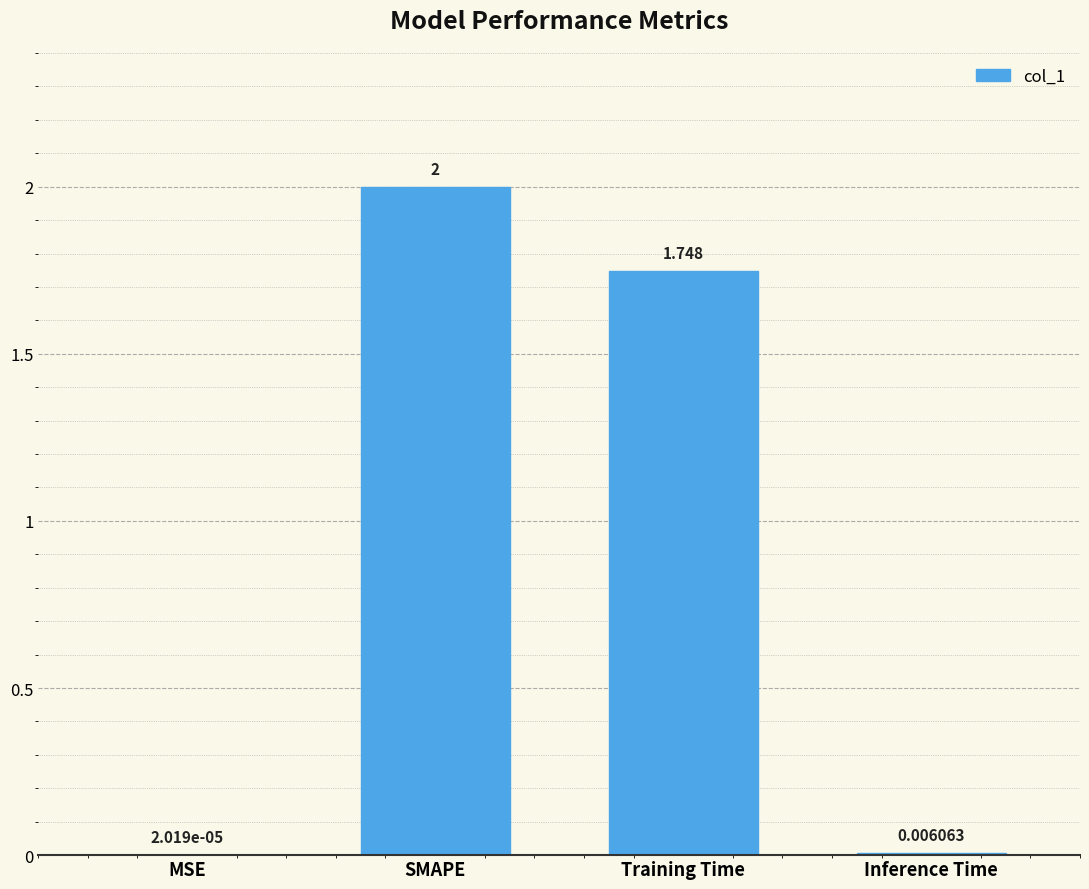

The value at SMAPE is 2.0. True or false?

True